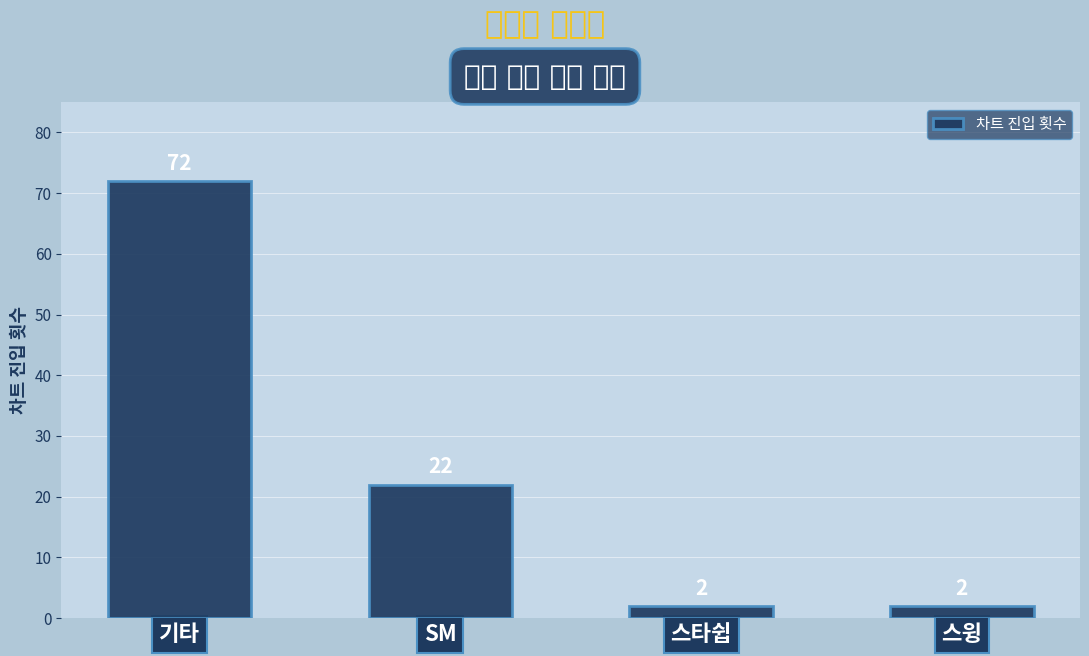

Does the chart contain any negative values?

No